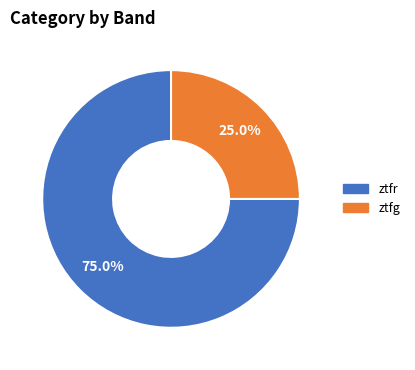

Which has a higher value, ztfr or ztfg?

ztfr